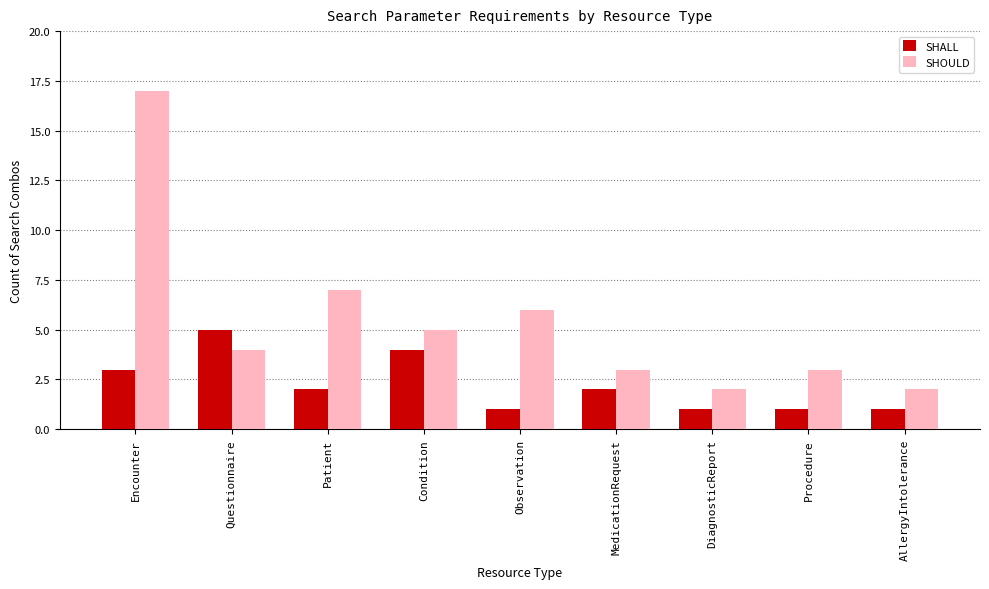

What is the spread (max minus min) of values at Procedure?

2